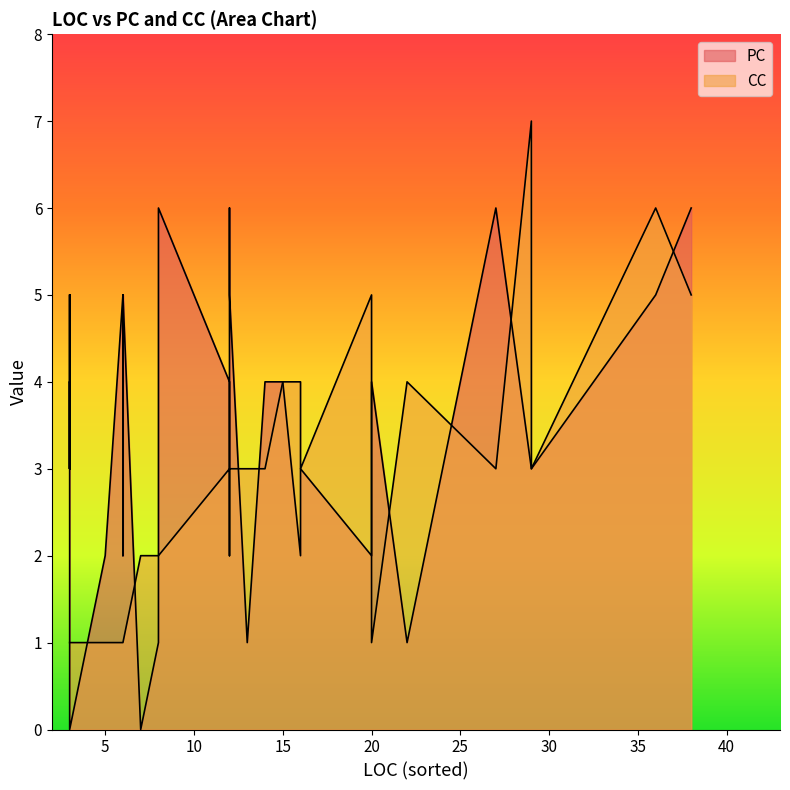

What is the value of the PC point at the 29th from the left?

1